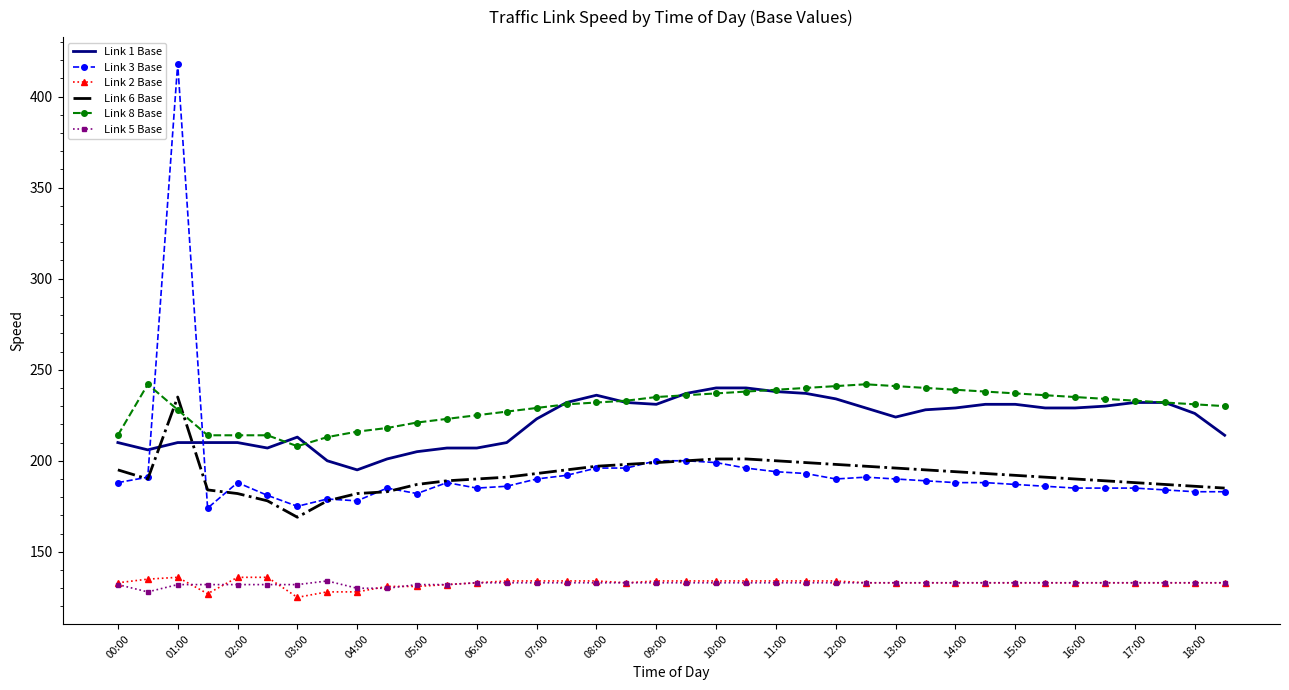

Which series has the widest spread of values?

Link 3 Base